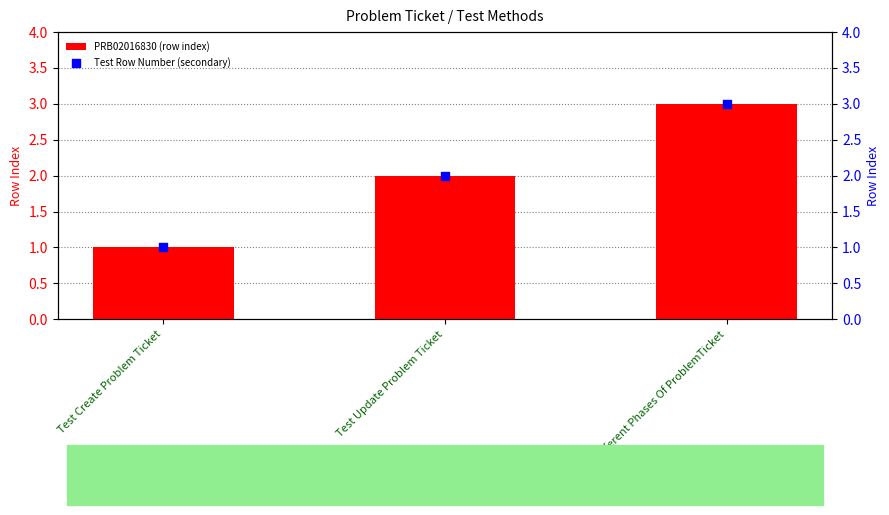

Which series has the widest spread of Y values?

PRB02016830 (row index)